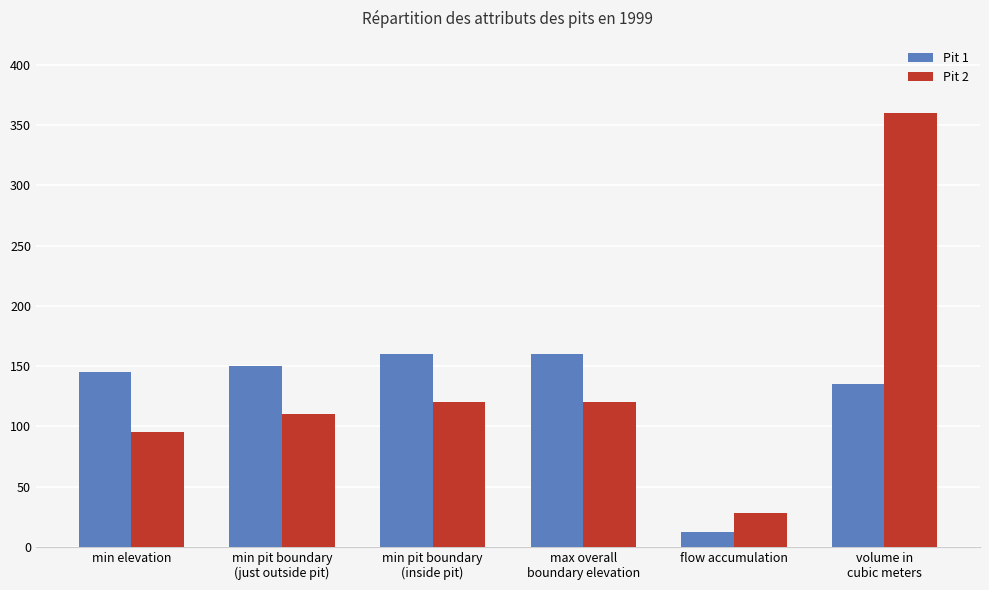

What is the average value of the Pit 1 series?

127